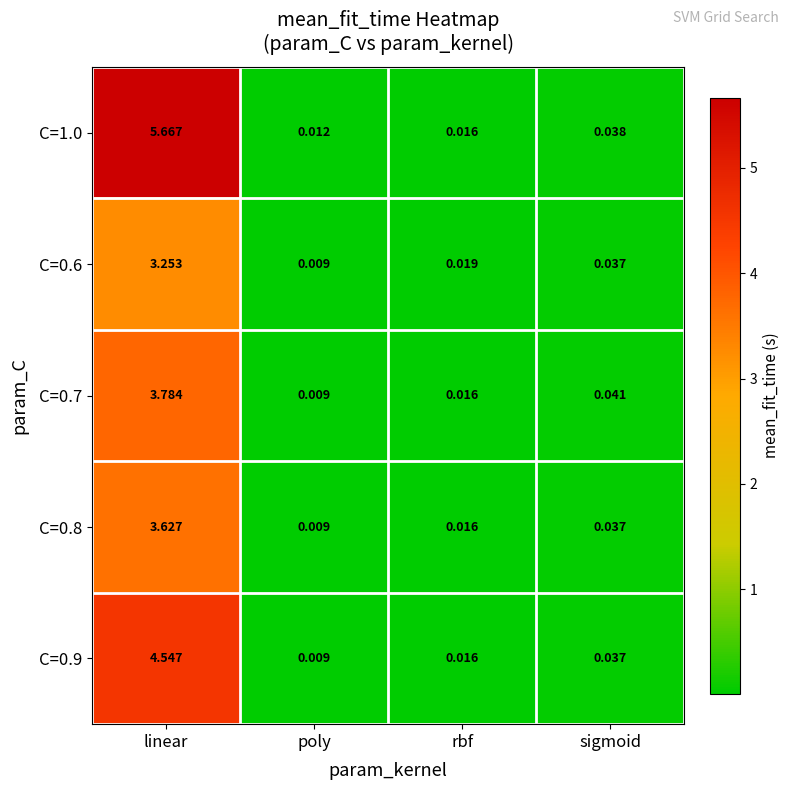

Rank the series by their maximum value, from lowest to highest.

C=0.6, C=0.8, C=0.7, C=0.9, C=1.0